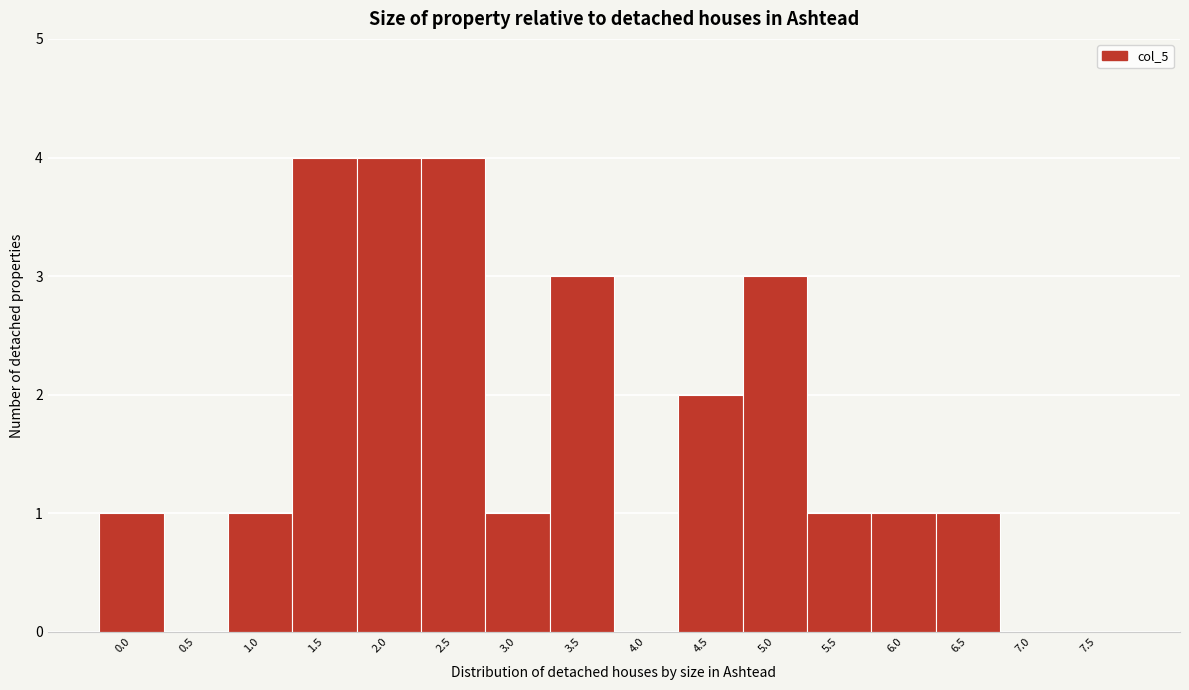

Reading right to left, transcribe all the data shown in this chart.

7.5=0	7.0=0	6.5=1	6.0=1	5.5=1	5.0=3	4.5=2	4.0=0	3.5=3	3.0=1	2.5=4	2.0=4	1.5=4	1.0=1	0.5=0	0.0=1